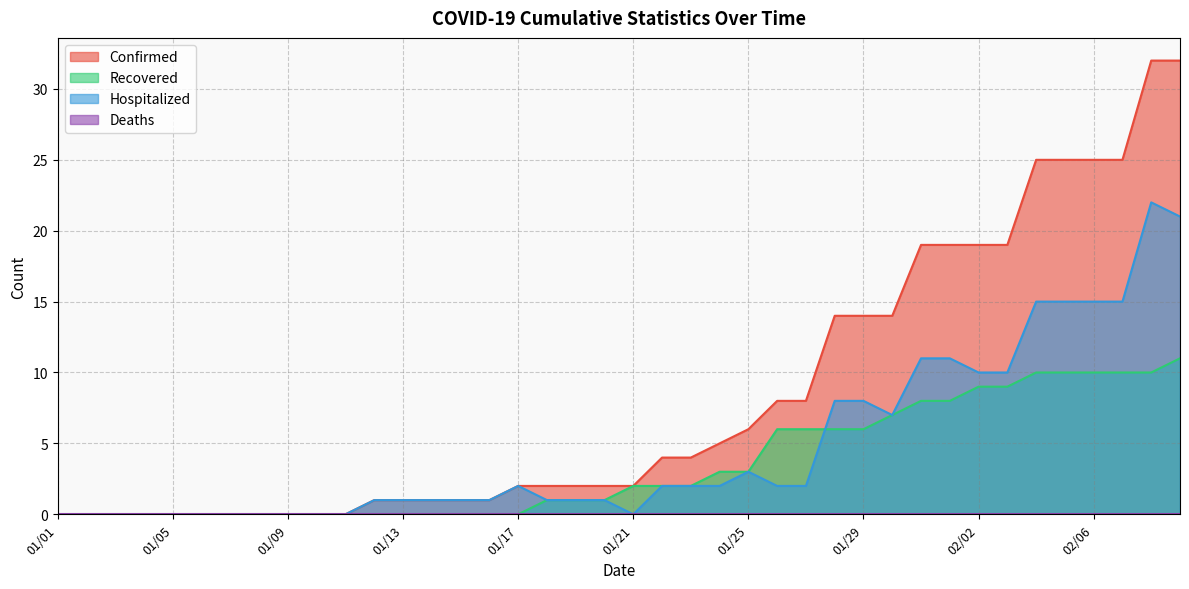

How many categories are shown in the chart?

40